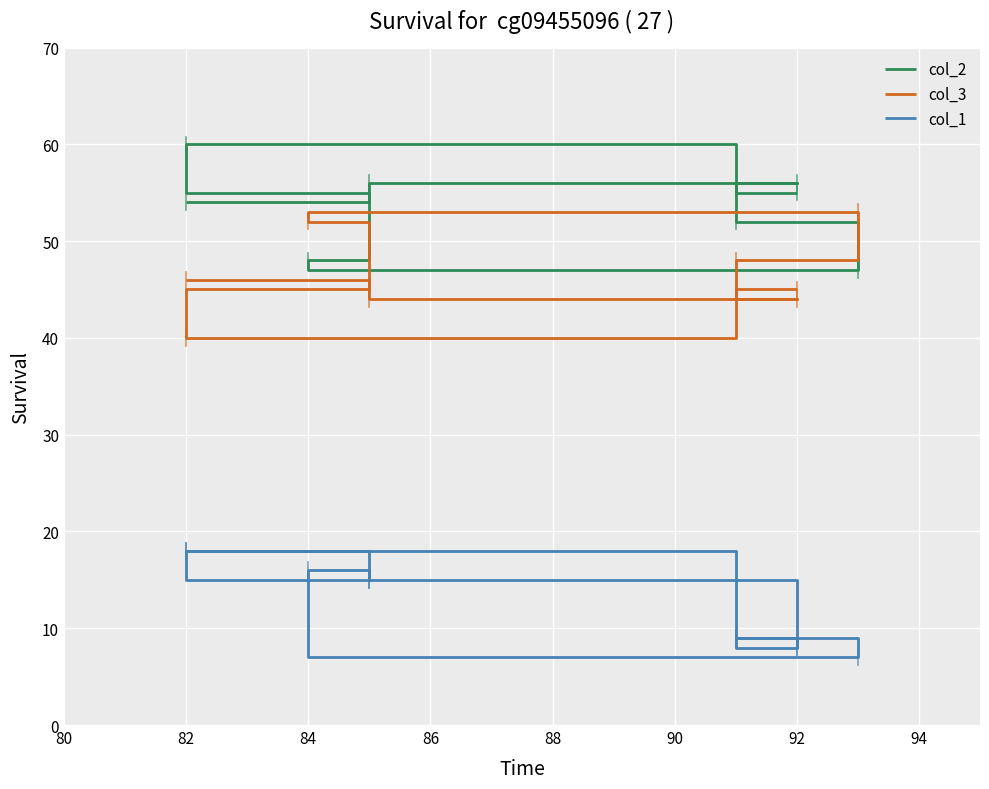

What is the difference between the second highest and second lowest values in the col_1 series?

10